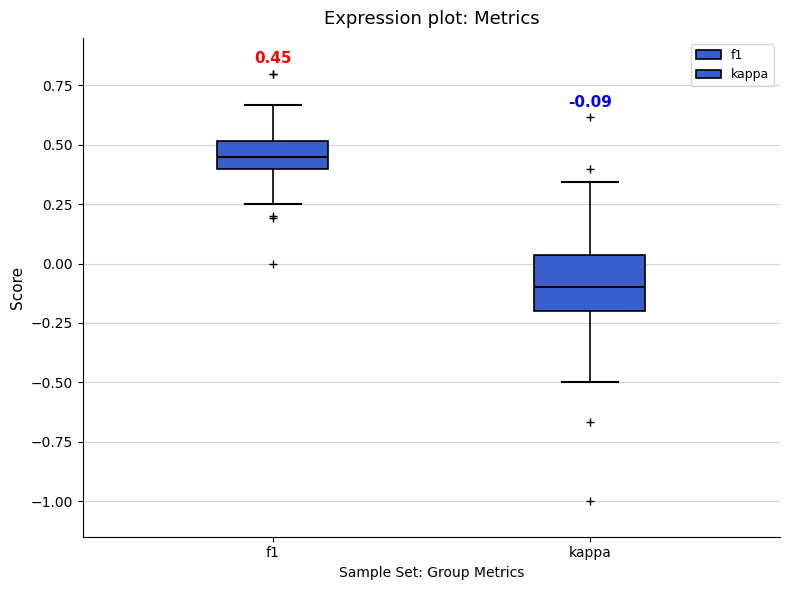

Comparing the boxes themselves (not the whiskers), which one is the tallest?

kappa